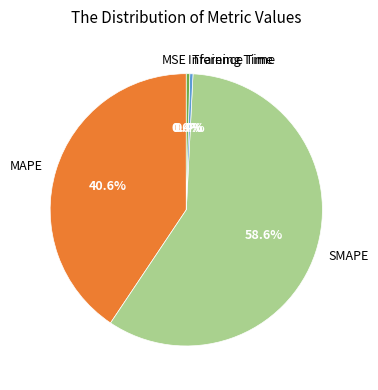

Which category has the biggest portion of the pie?

SMAPE